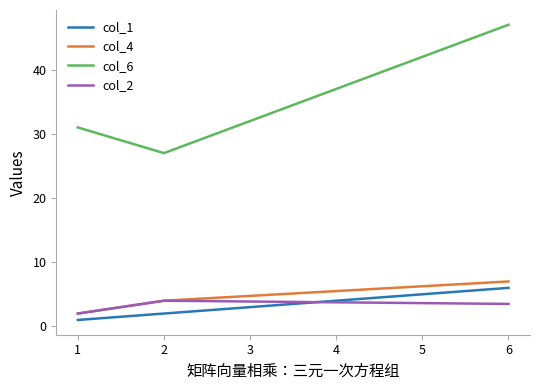

The col_4 series shows 4.0 at 2. True or false?

True